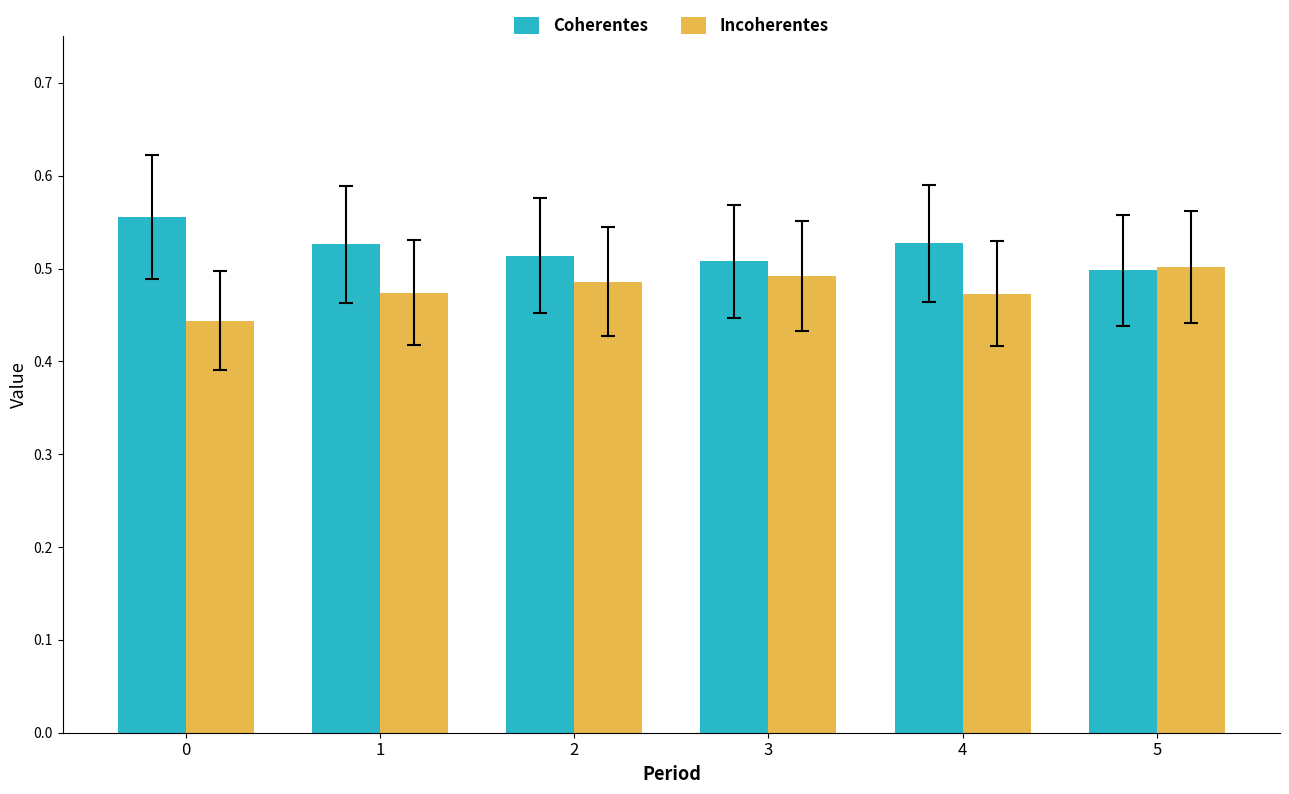

What is the difference between the highest and lowest values at 4?

0.1